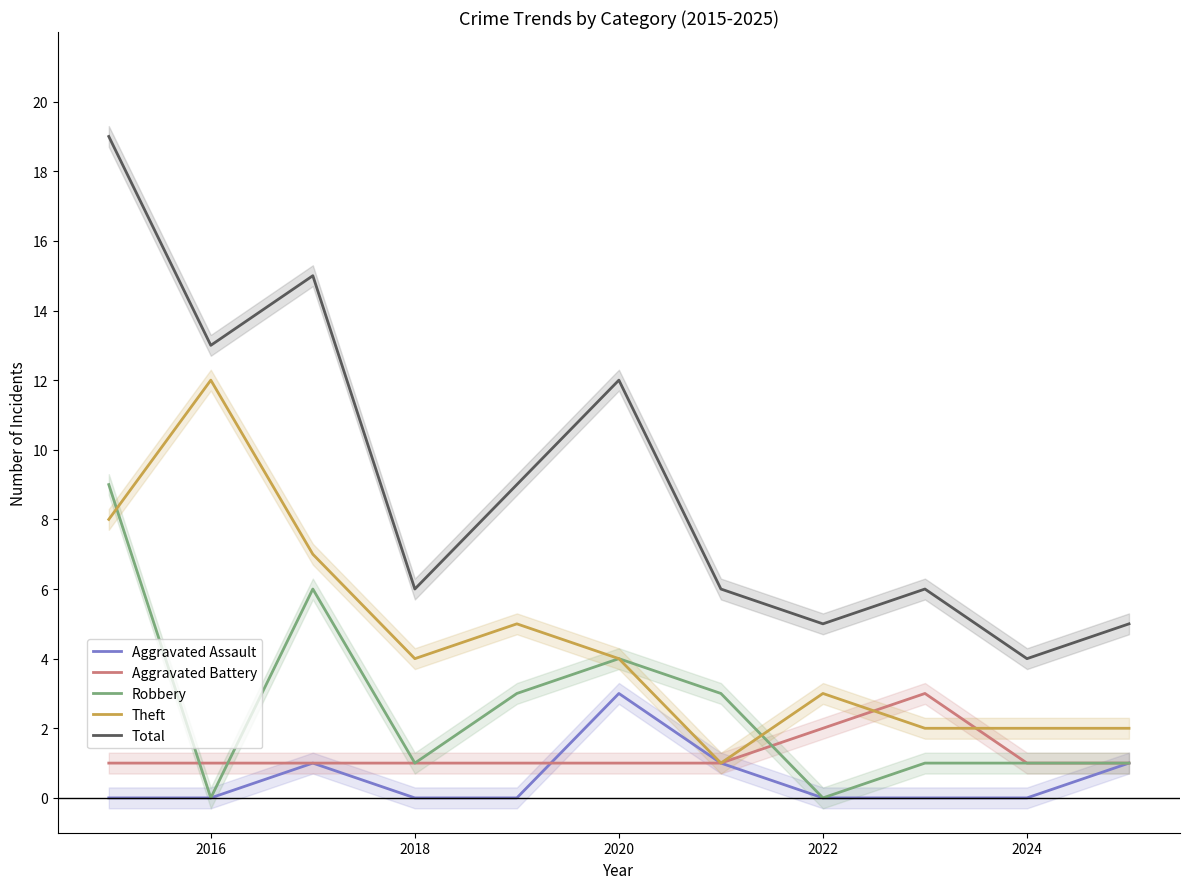

Count the Robbery values in the range 1 to 4.

7